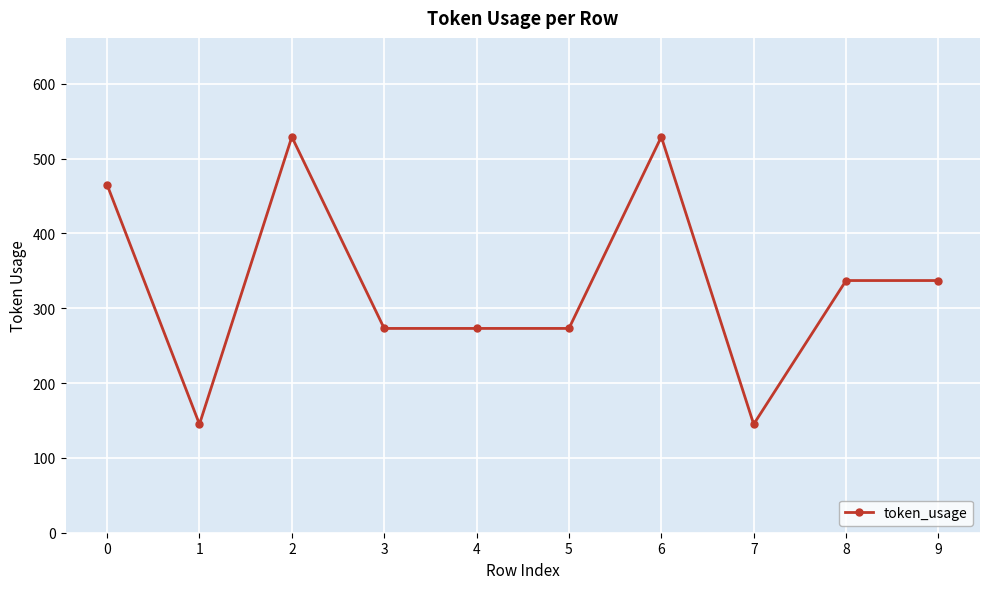

What is the smallest value displayed?

145